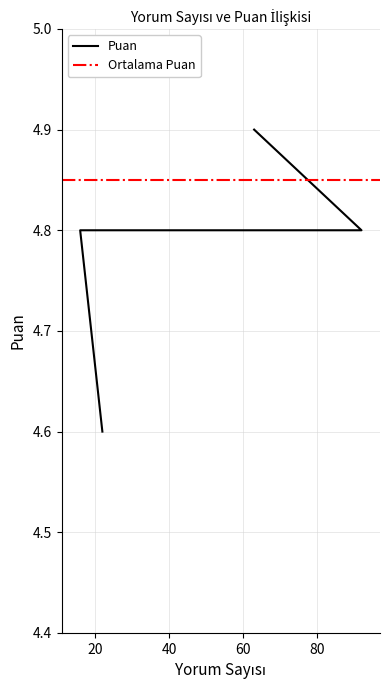

Between 16 and 22, which is larger?

16